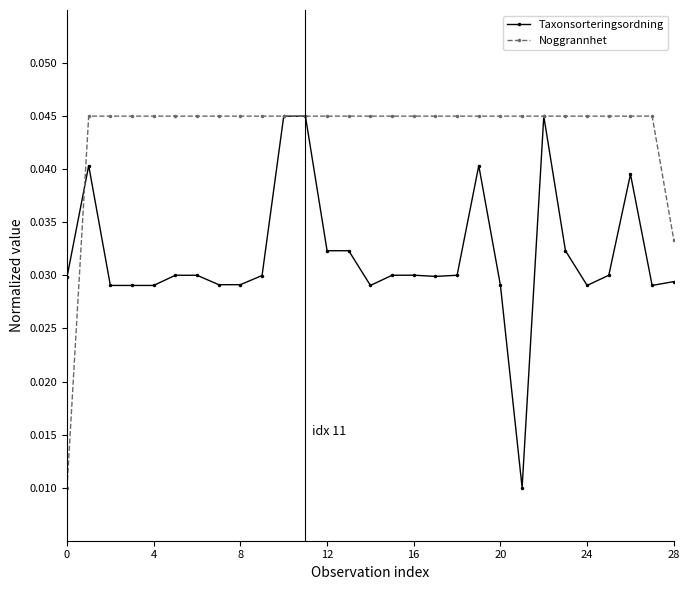

What is the sum of all Taxonsorteringsordning values?

0.9